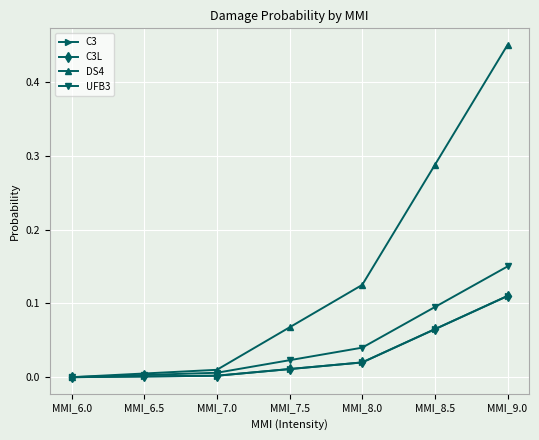

Is it true that C3 equals 0.0 at MMI_8.0?

False